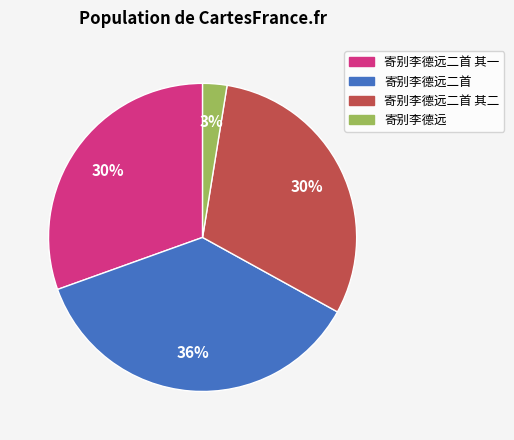

Is there any slice that represents more than half of the pie?

No